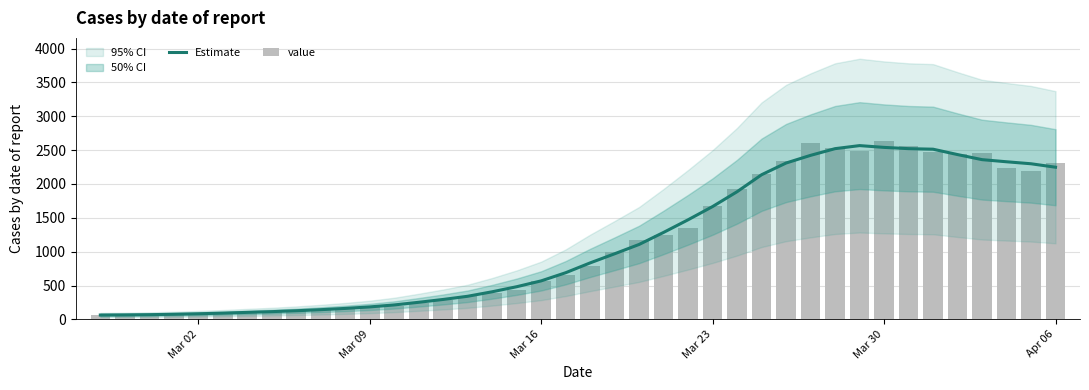

How many data points in Estimate are less than 834?

20